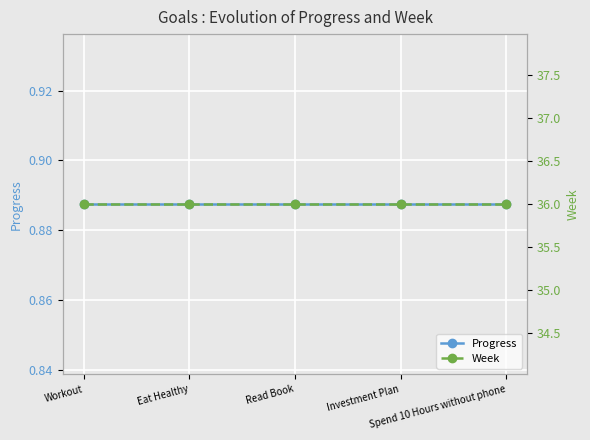

At how many categories does at least one series exceed 25?

5